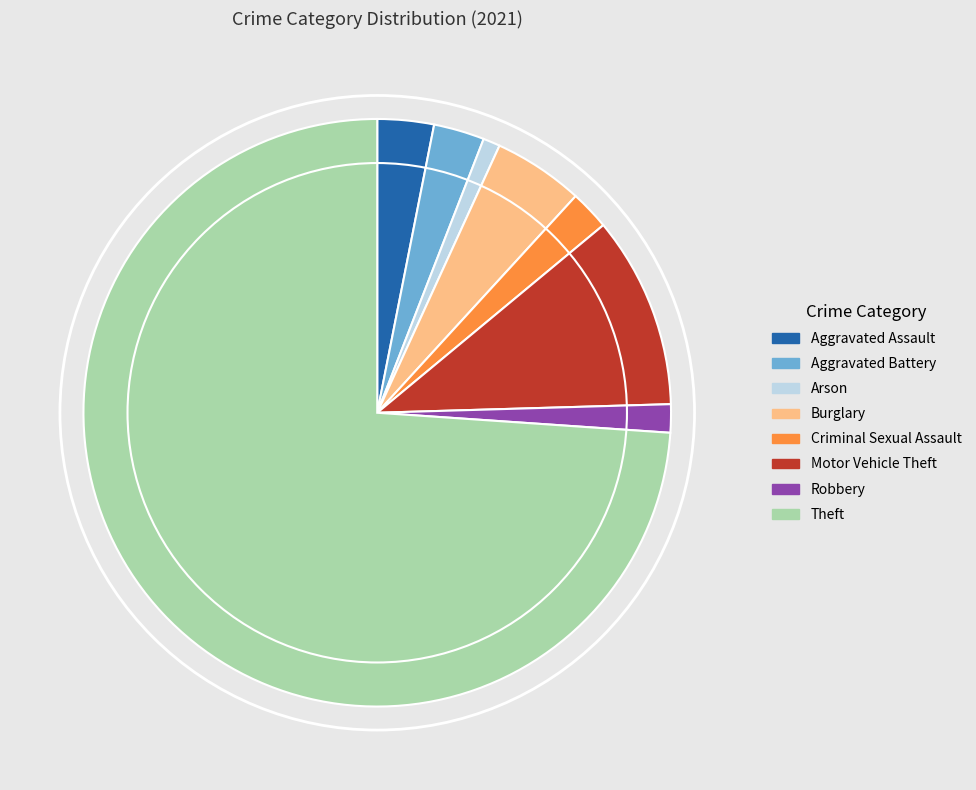

Is the sum of Burglary and Theft greater than half?

Yes